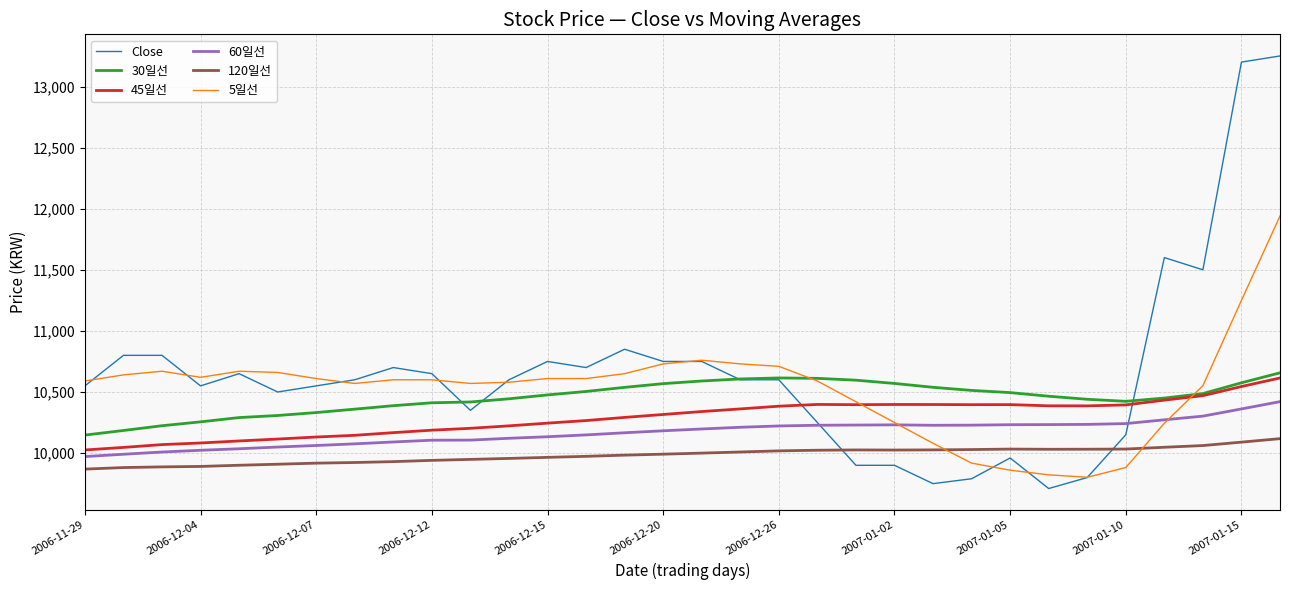

True or false: 45일선 and 120일선 intersect in this chart.

False